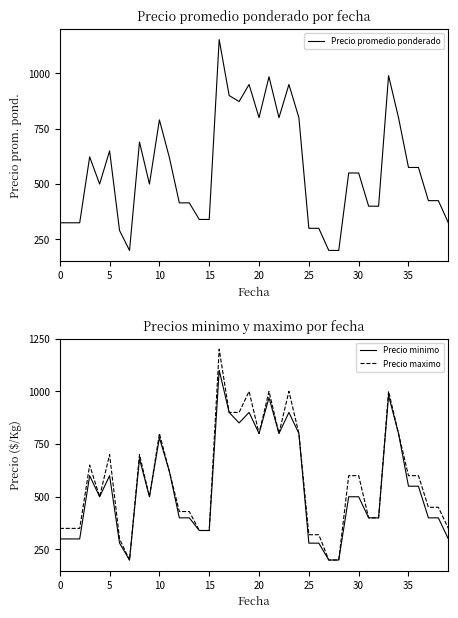

What is the value of the Precio minimo point at the 20th from the left?

900